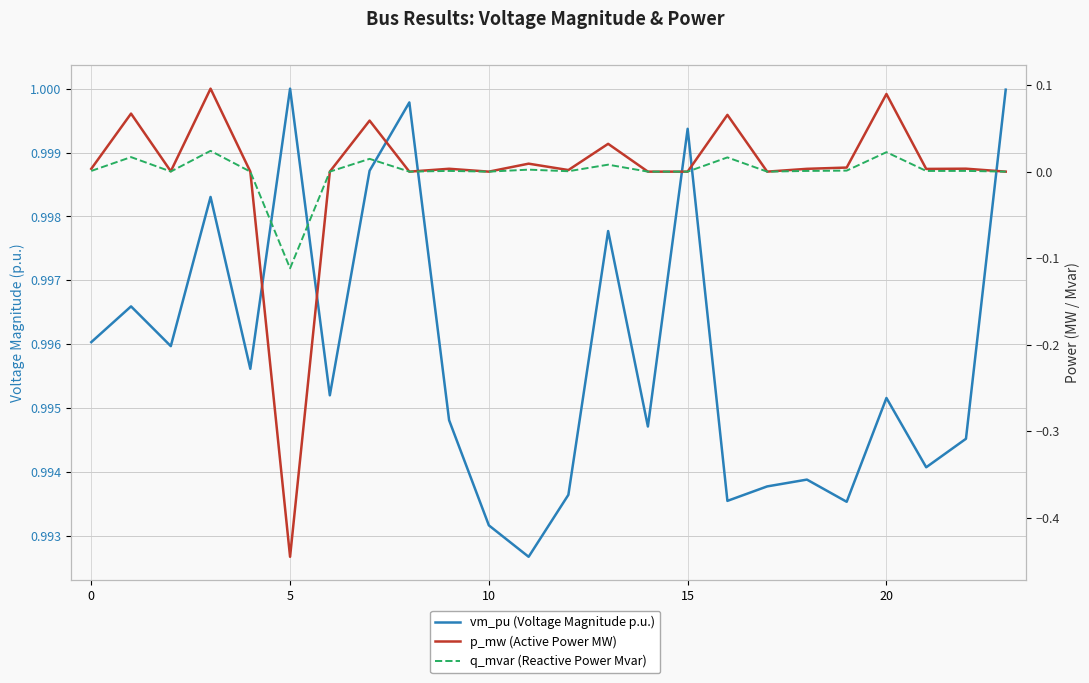

List the series in order of their peak value, highest first.

vm_pu (Voltage Magnitude p.u.), p_mw (Active Power MW), q_mvar (Reactive Power Mvar)